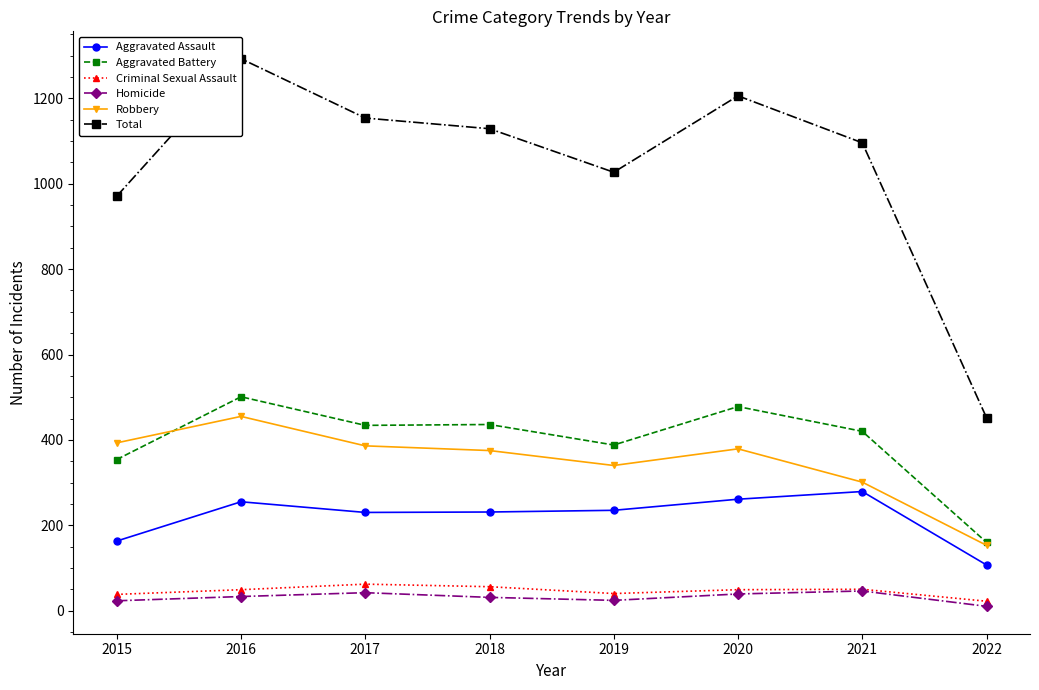

How many values in the Aggravated Assault series exceed 235?

3